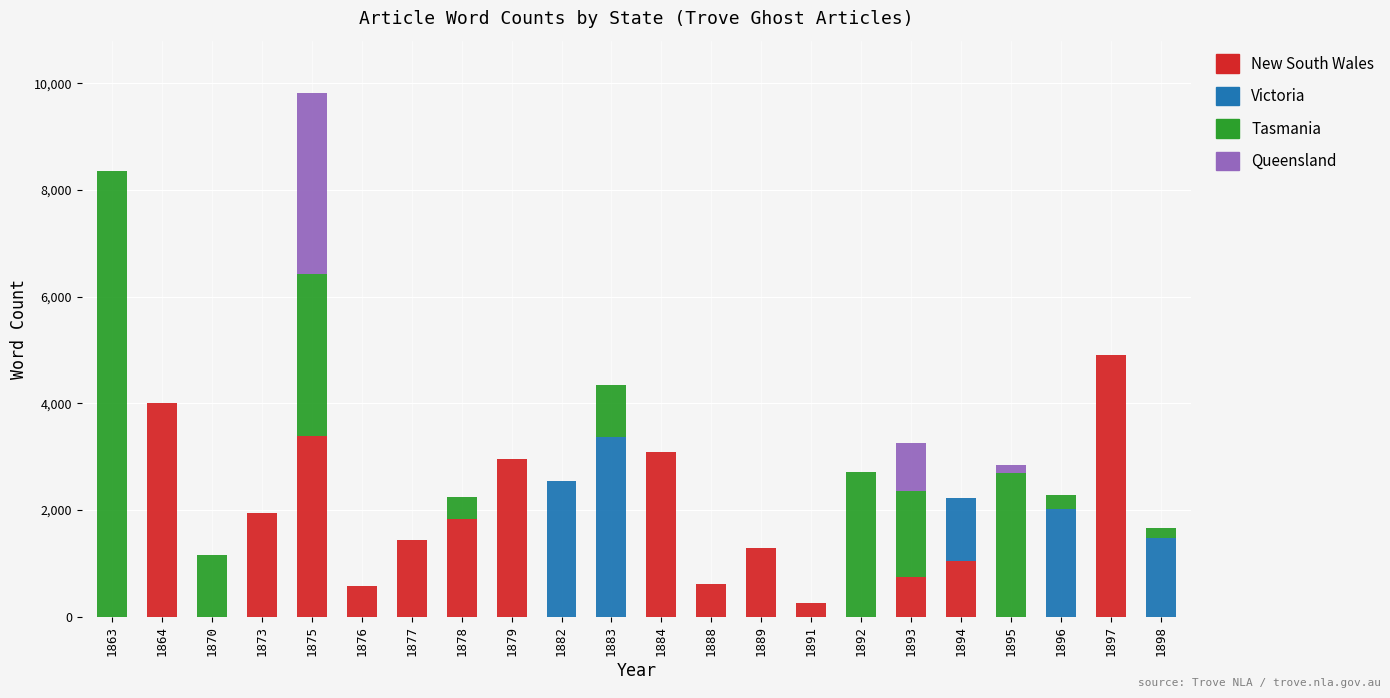

The value of New South Wales at 1870 is 0. True or false?

True